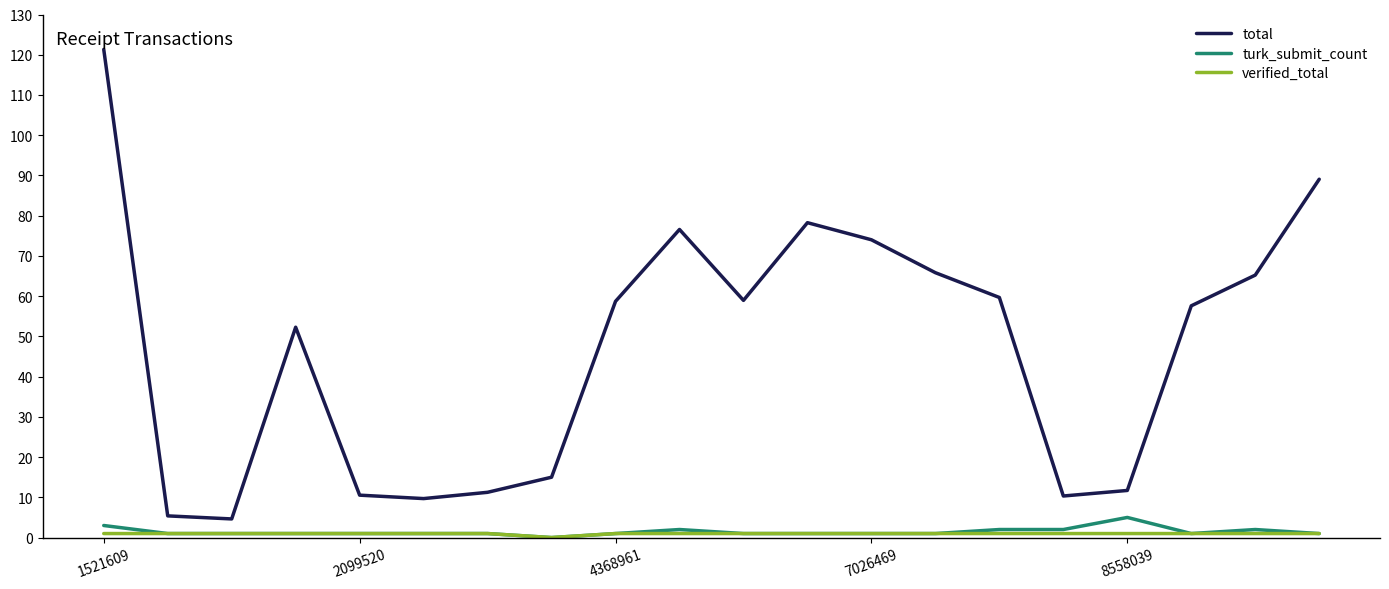

What is the minimum value for total?

4.6